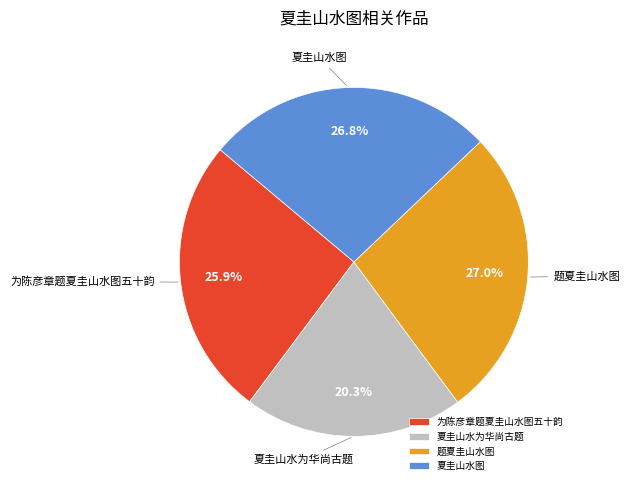

Is there any slice that represents more than half of the pie?

No